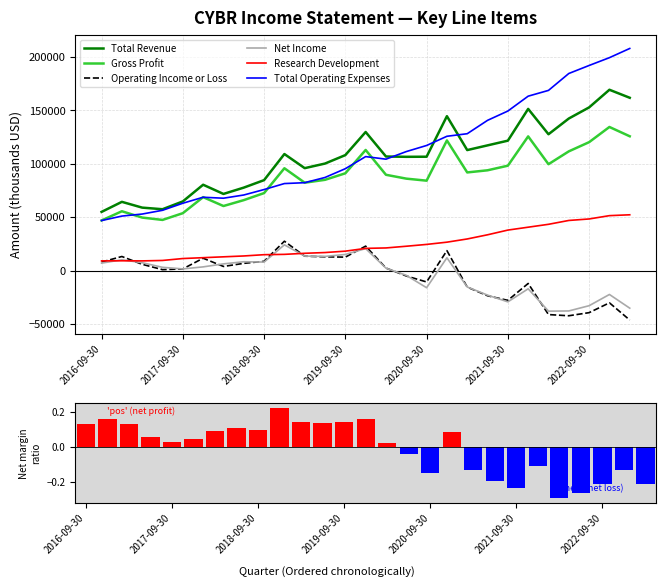

Does the chart contain any negative values?

Yes